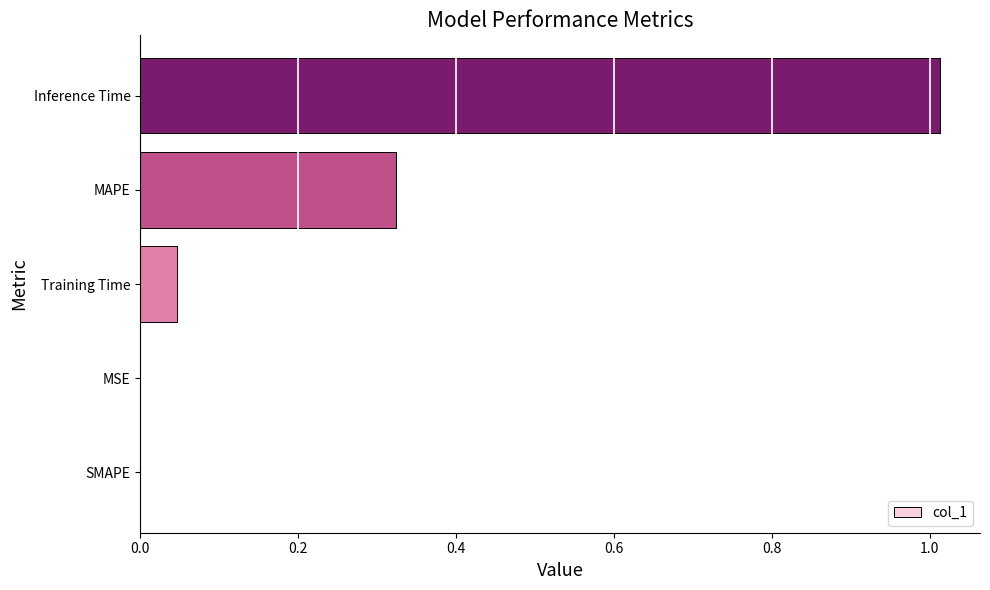

How many distinct data groups are displayed?

1